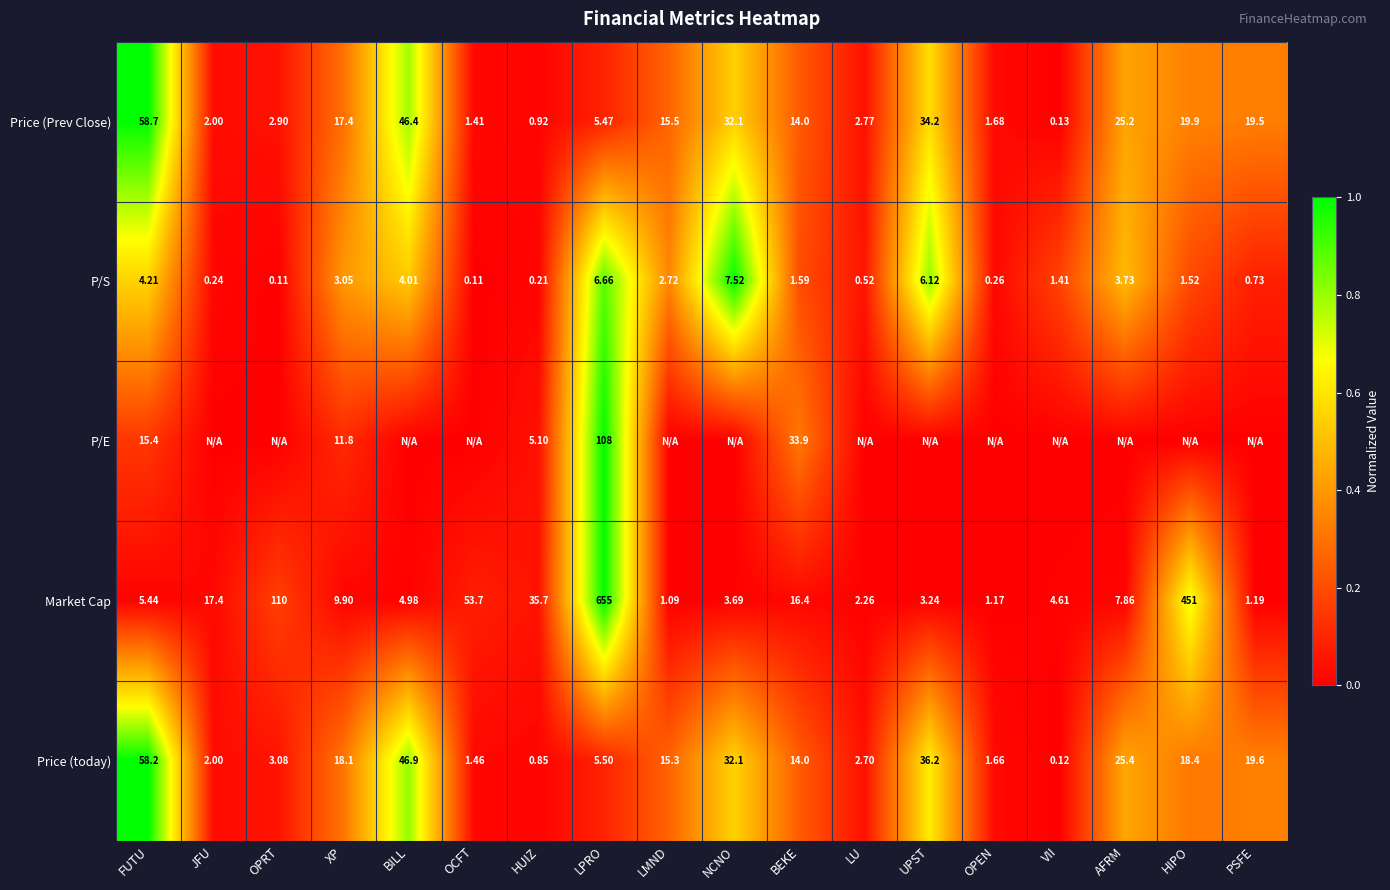

The value of Price (today) at JFU is 0.0. True or false?

False